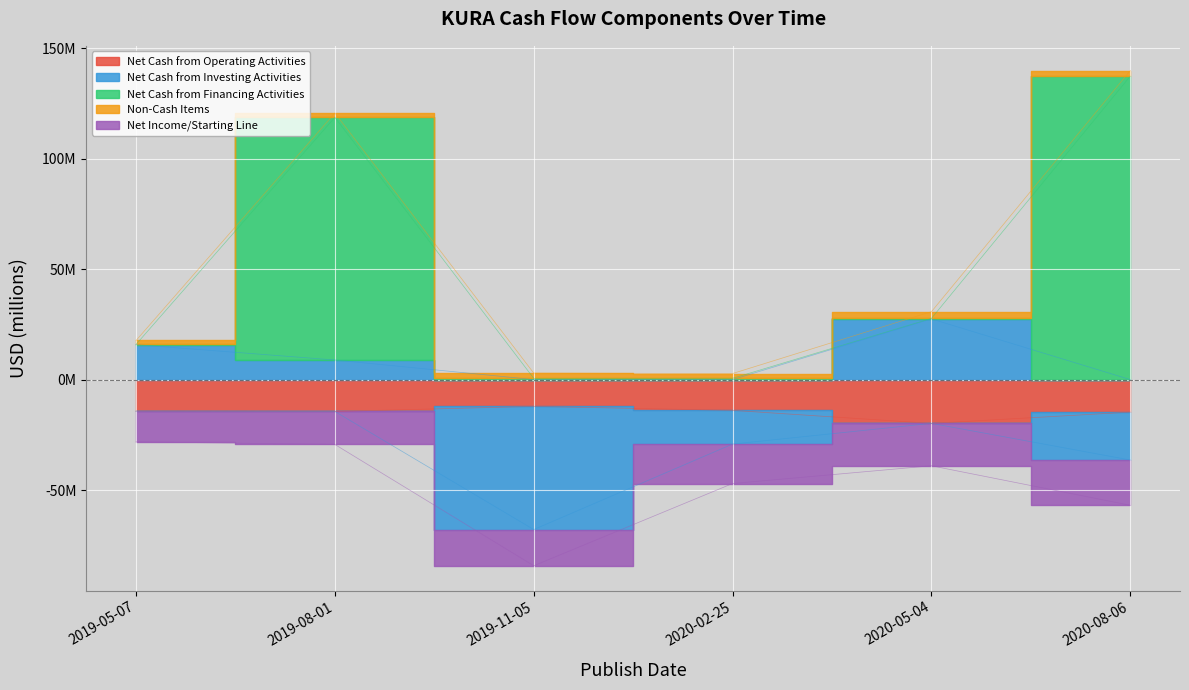

How many lines are shown in the chart?

5